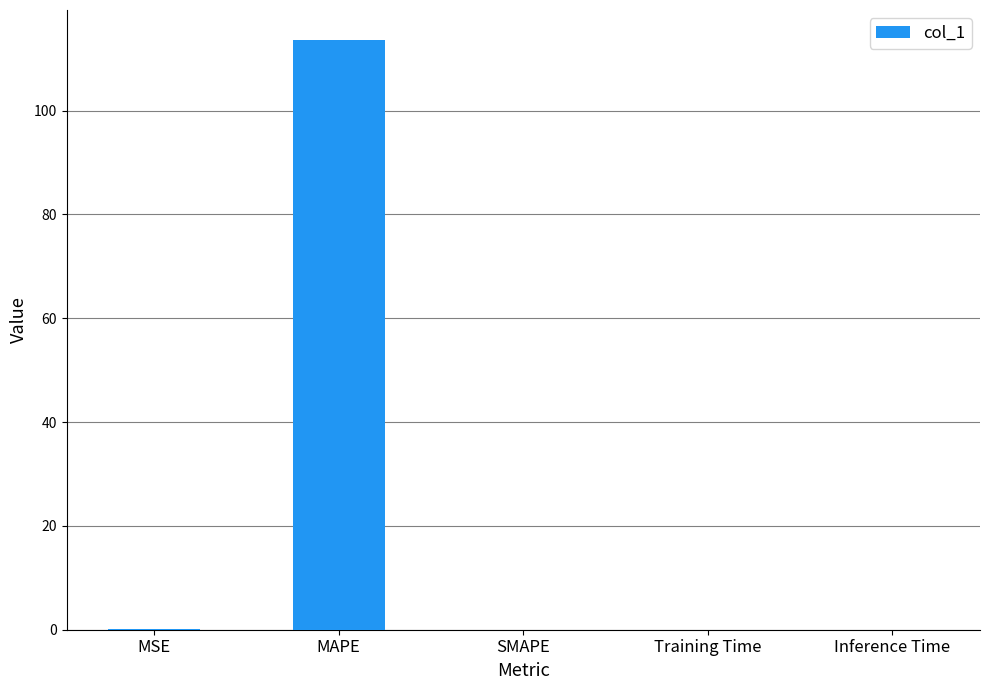

Which has a higher value, MSE or MAPE?

MAPE